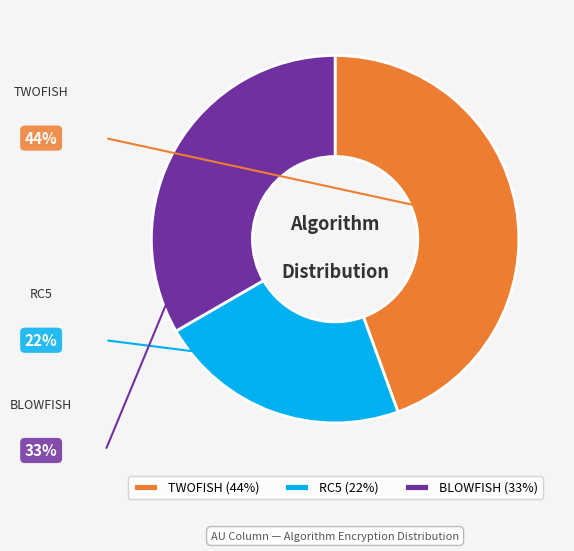

Is there any slice that represents more than half of the pie?

No